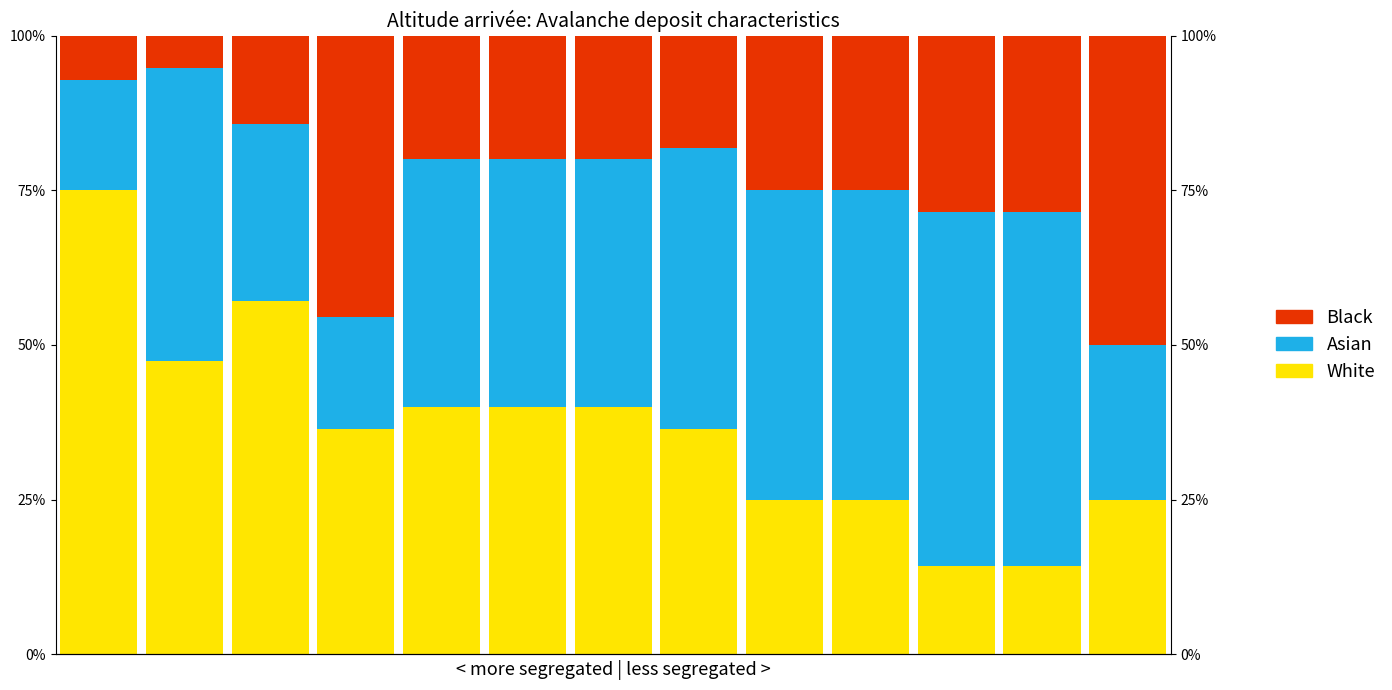

Between 9 and 3, which is larger?

3